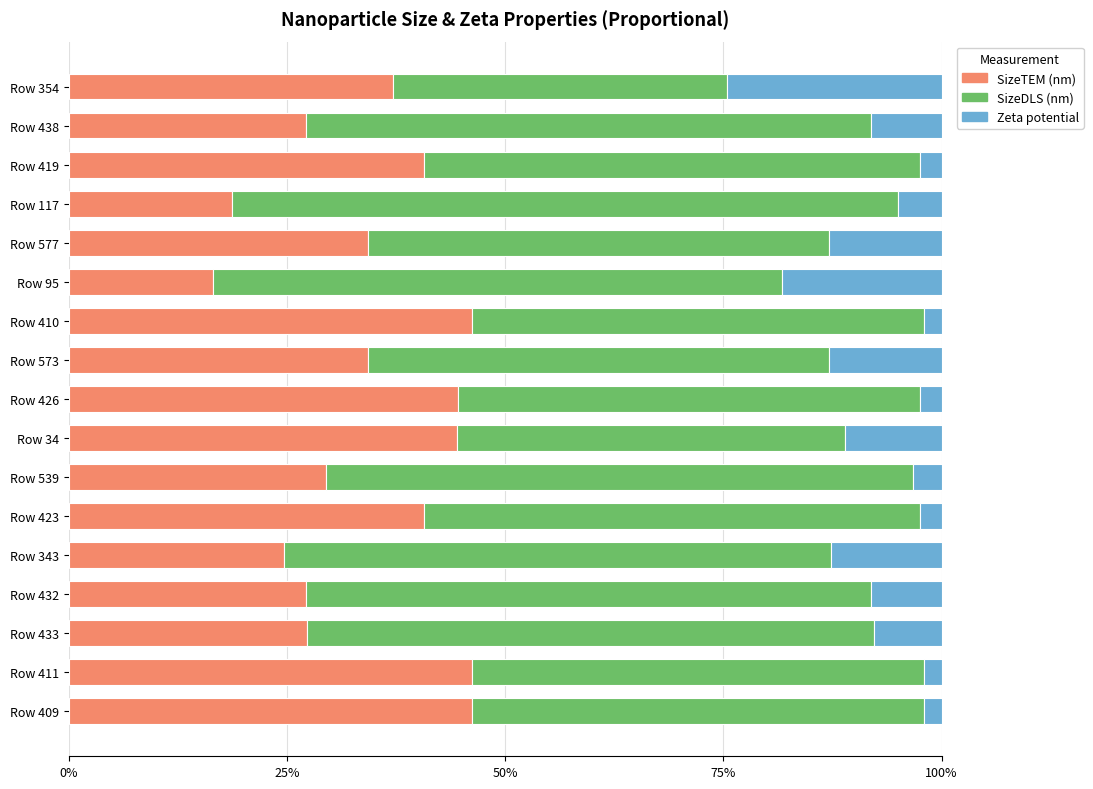

What is the maximum value for SizeTEM (nm)?

46.2